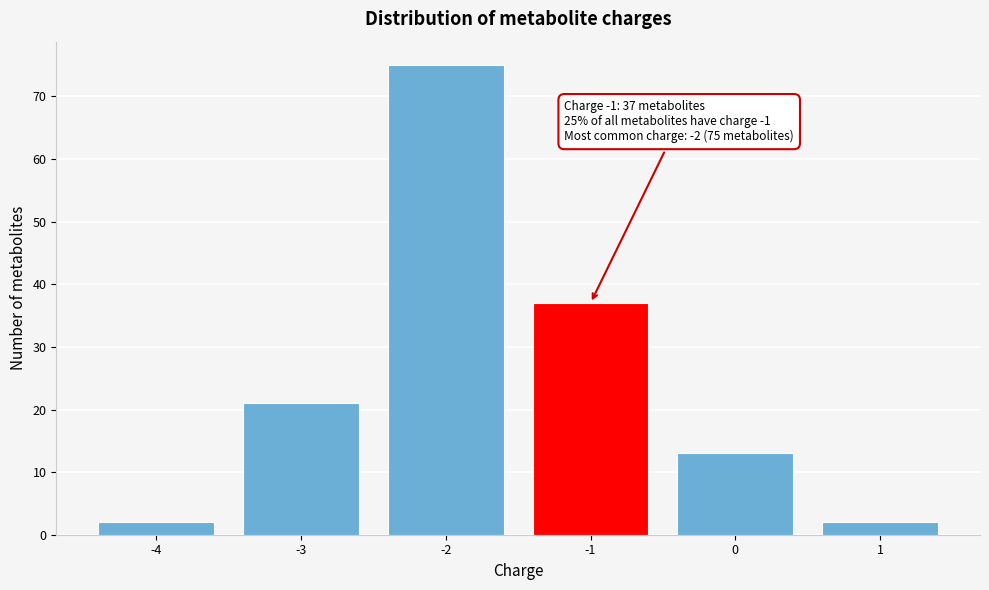

Reading left to right, what are all the values shown in this chart?

-4=2	-3=21	-2=75	-1=37	0=13	1=2